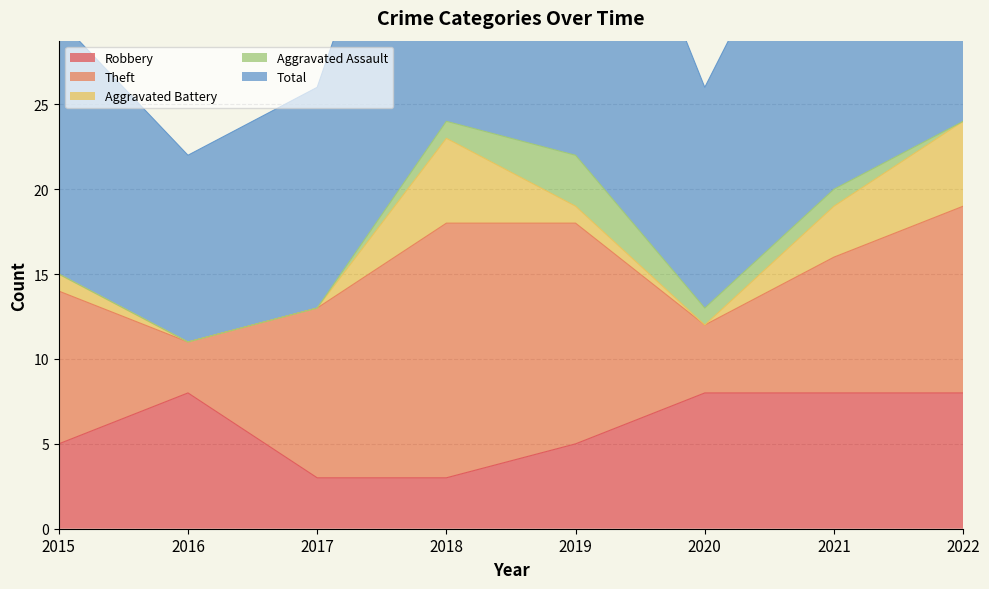

Which category has the highest value across all series?

2022